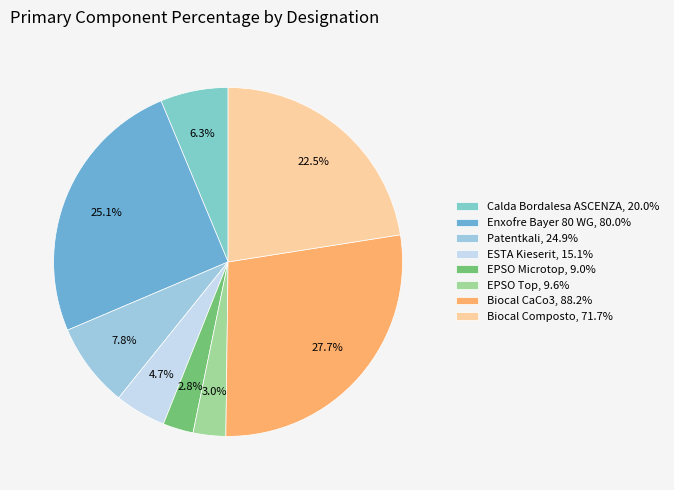

To the nearest percent, what percentage of the pie is ESTA Kieserit?

5%